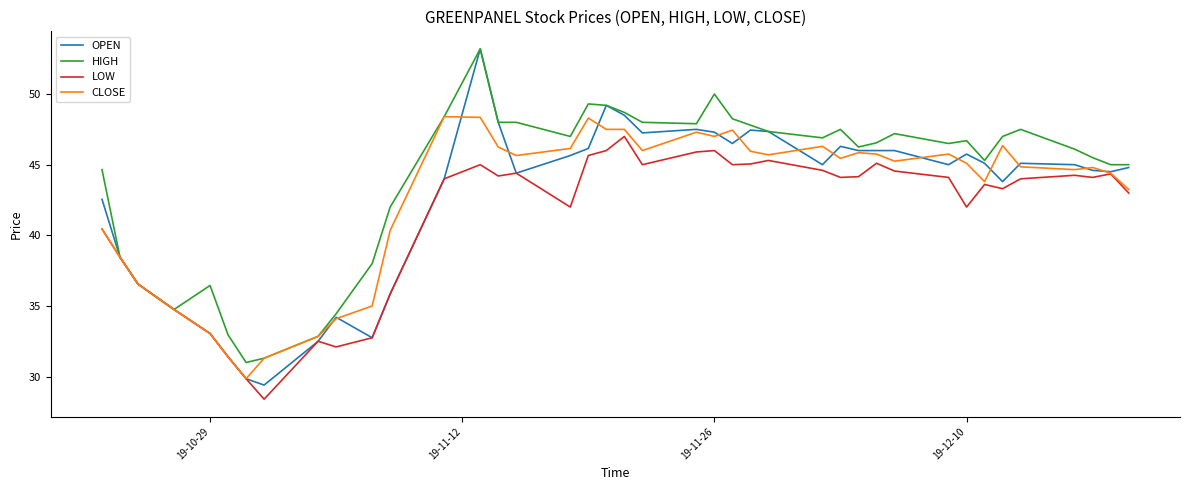

What is the sum of all OPEN values?

1706.7